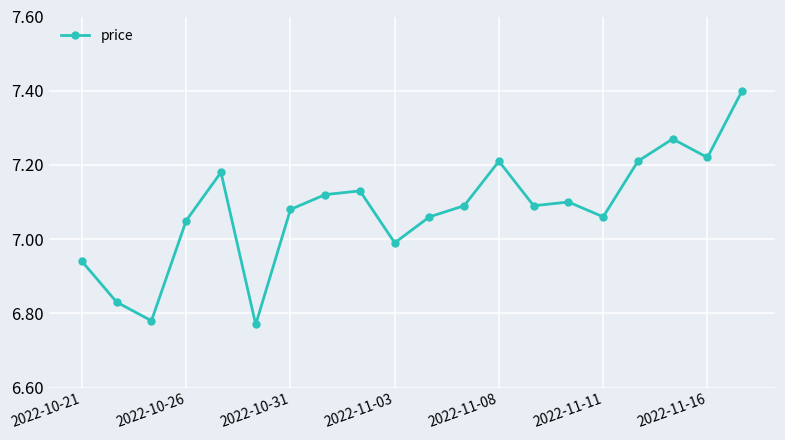

Count the number of data series in this chart.

1